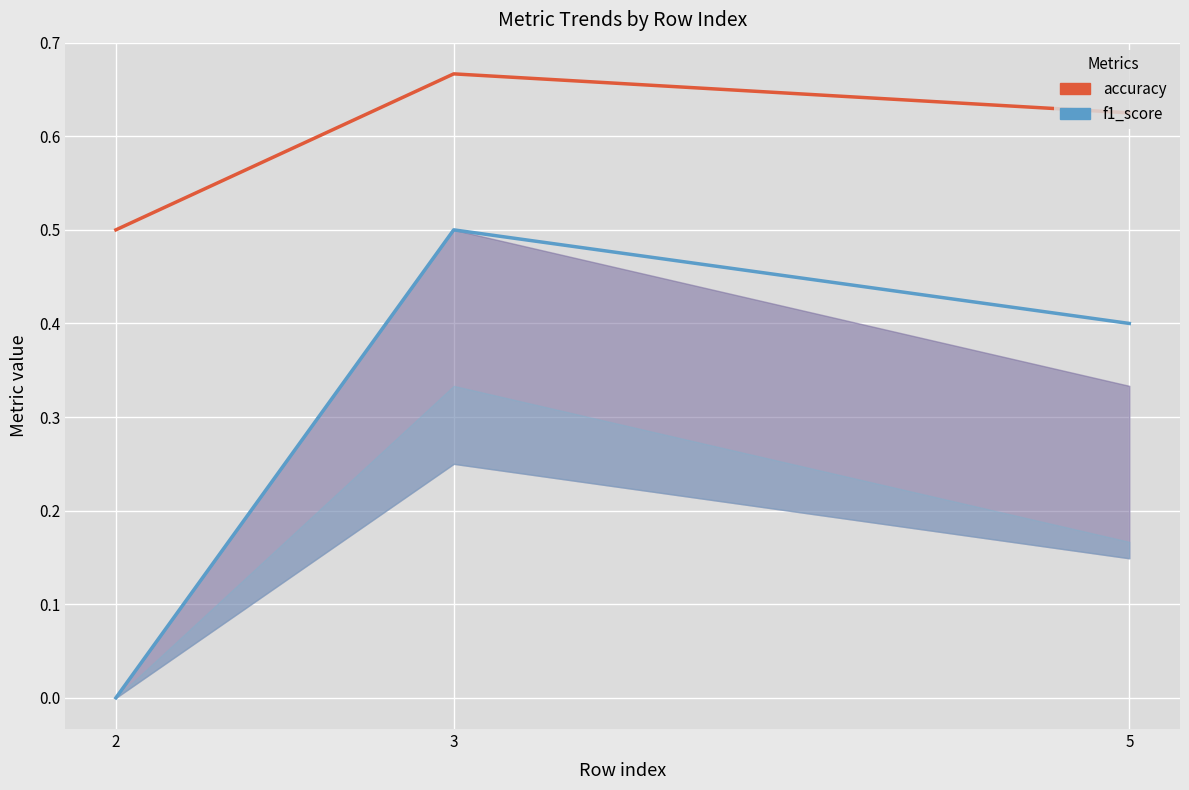

Rank the series by their average value, from lowest to highest.

f1_score, accuracy